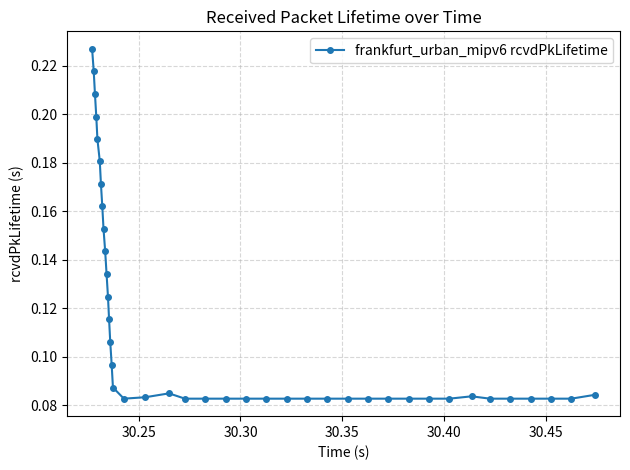

How many values are between 0 and 1?

40